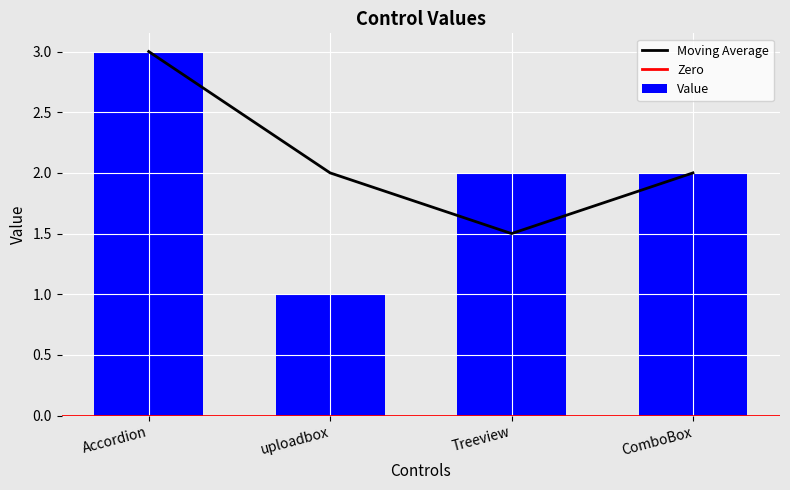

What is the maximum value shown in the chart?

3